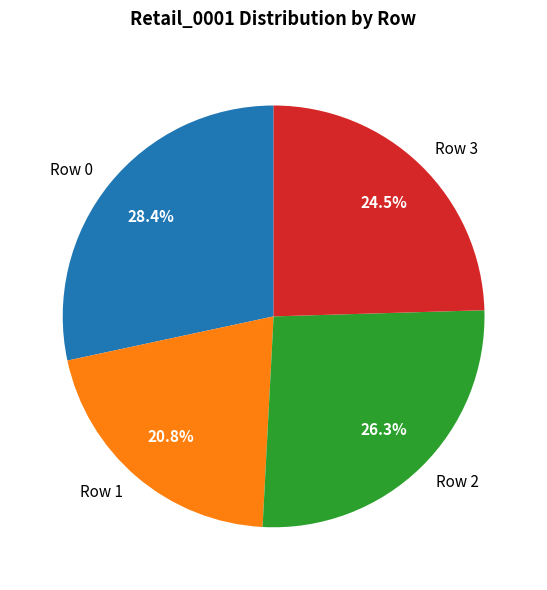

How many segments does this pie chart have?

4